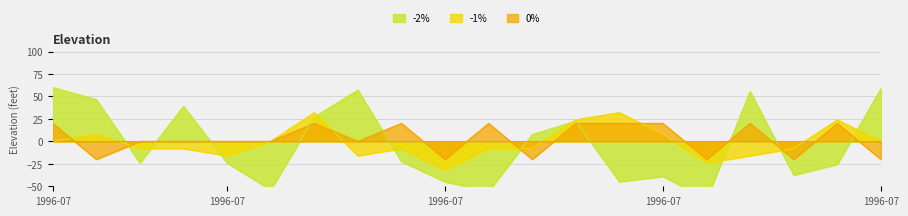

How many values in the col1 series are below -8?

5